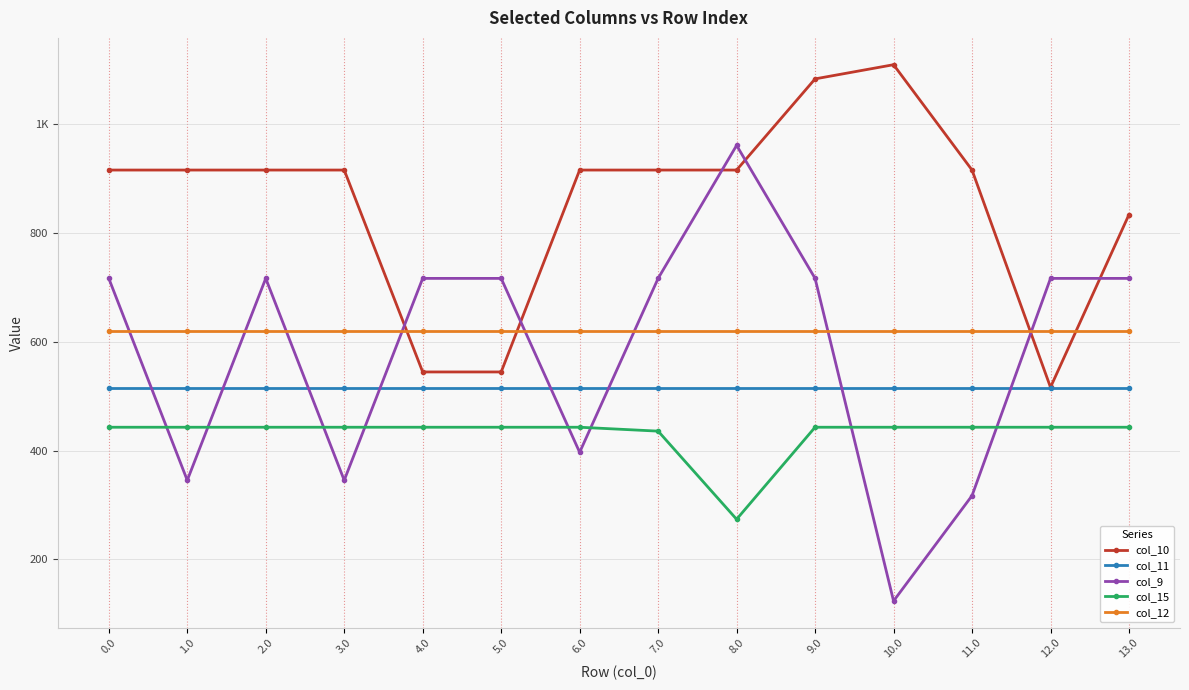

Is this an area chart (filled region under the line)?

No